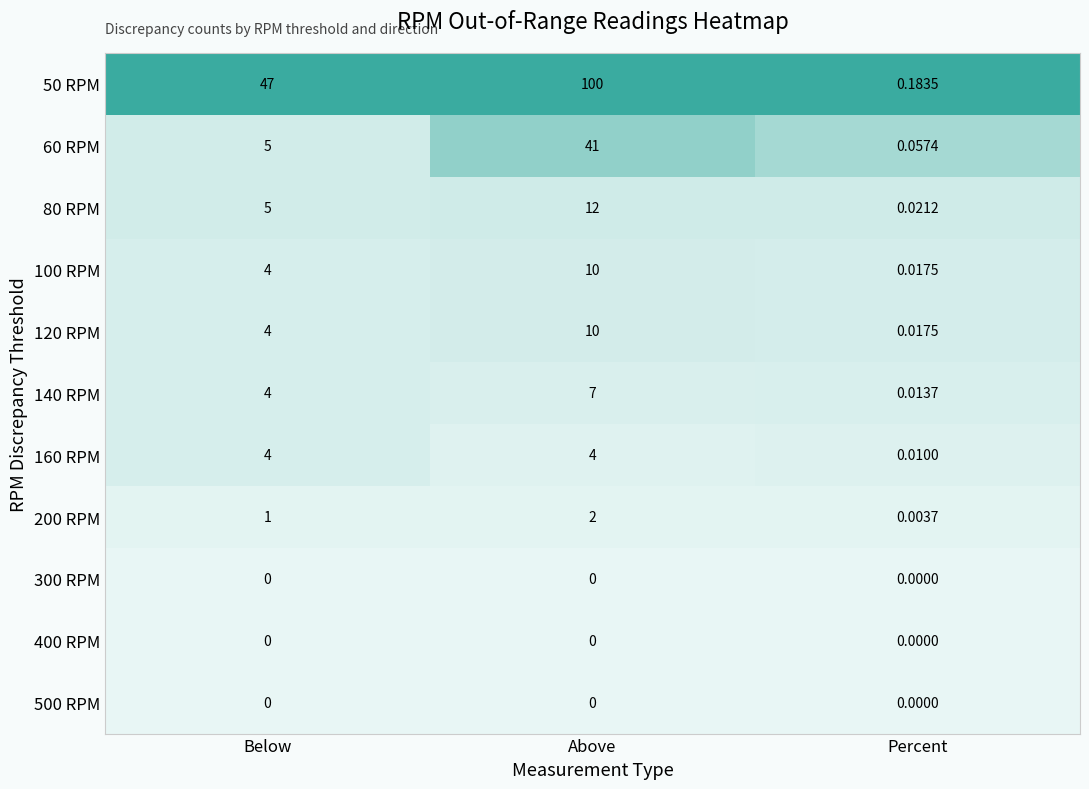

Where is 80 RPM nearest to the value 6?

Below